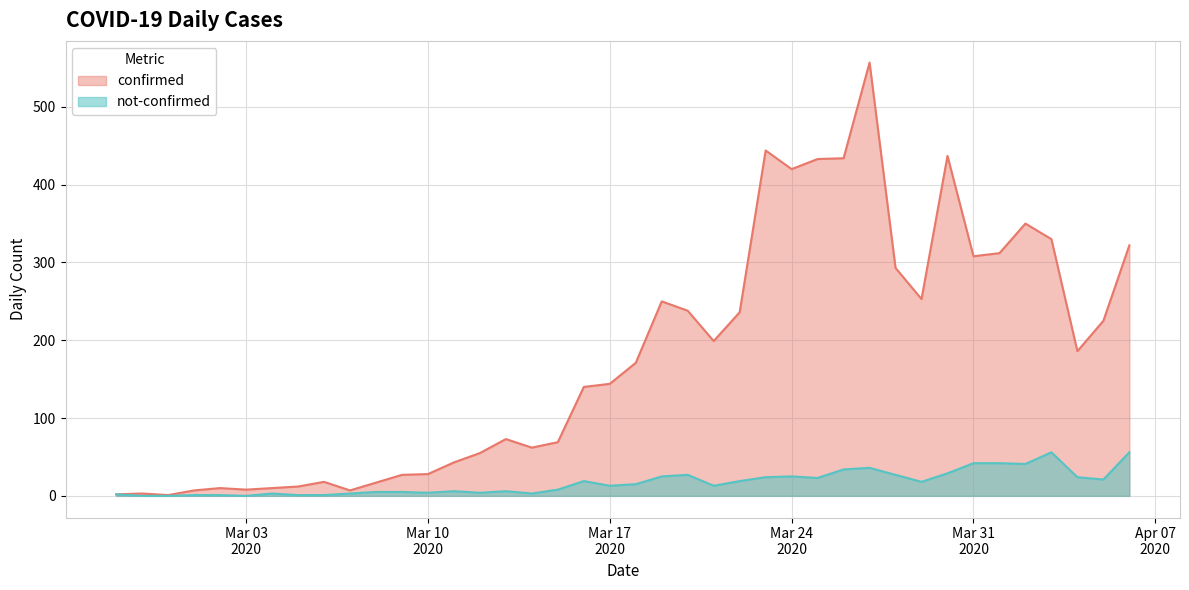

What position from the right is 2020-02-27?

40